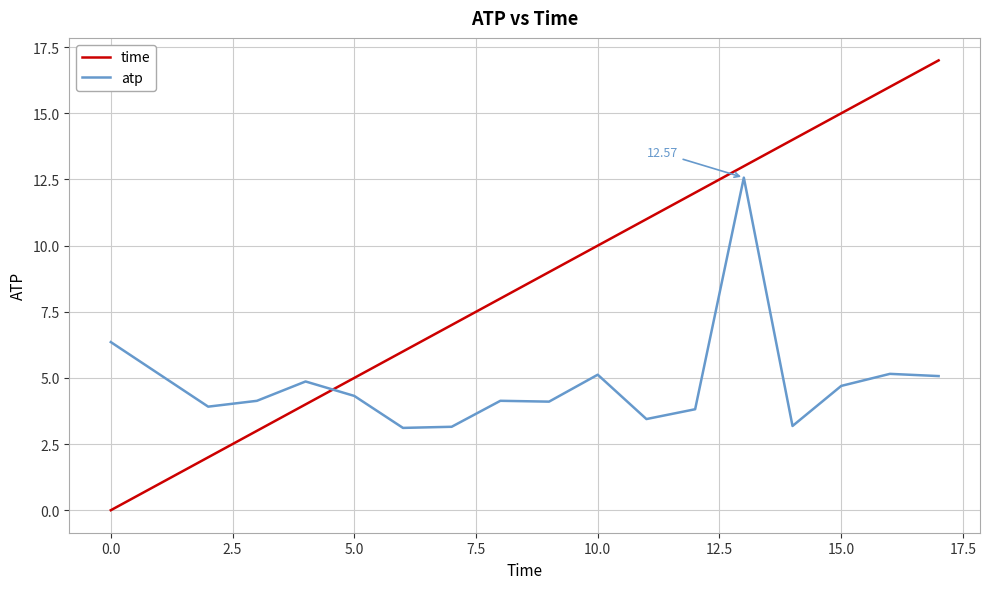

How many intersections are there between time and atp?

1